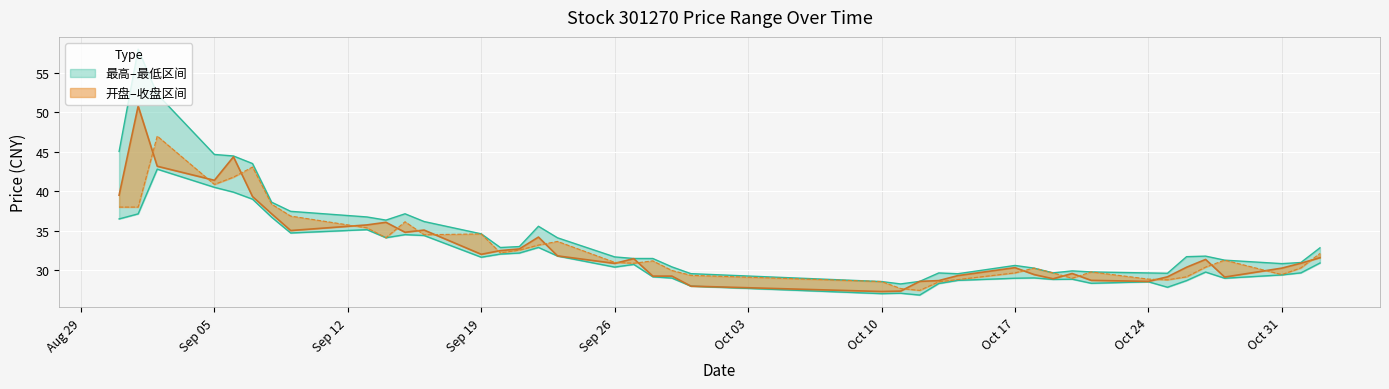

True or false: 开盘 has a value of 40.4 at 2022-10-13.

False